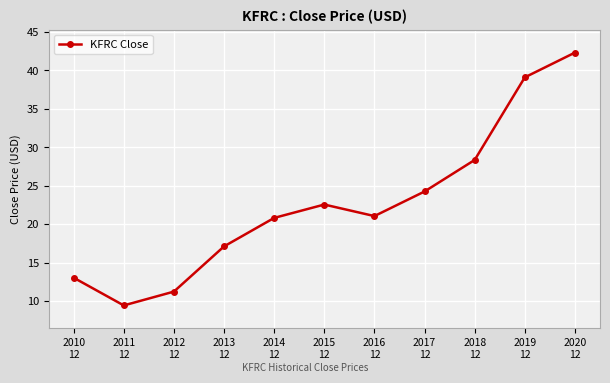

How many points are higher than both their immediate neighbors (excluding endpoints)?

1